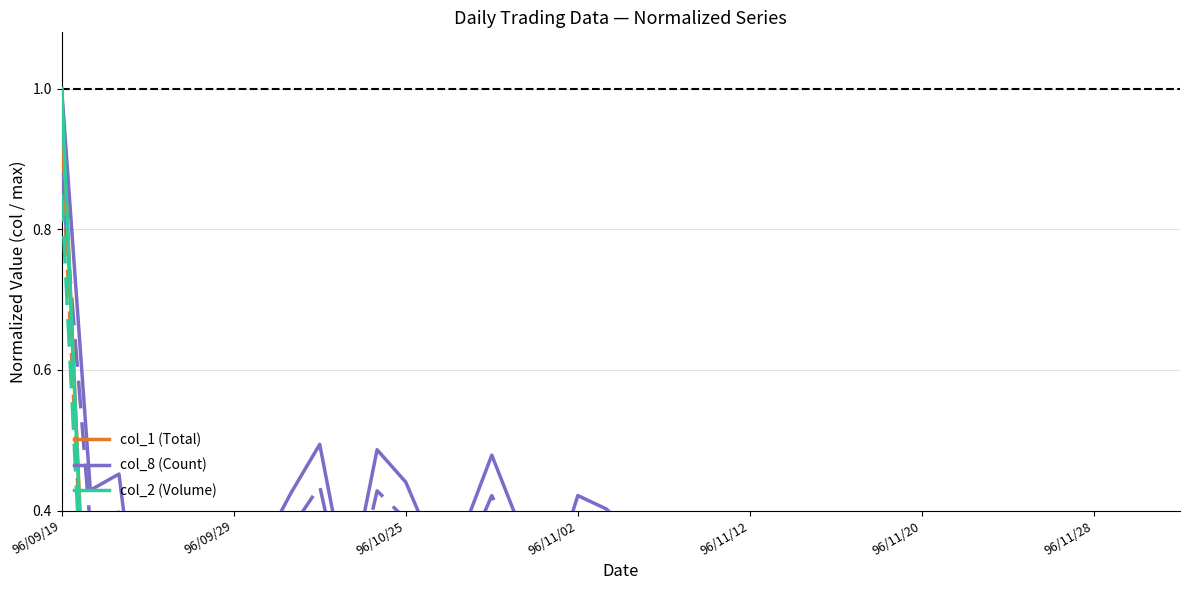

The col_8 (Count) series shows 0.0 at 27. True or false?

False